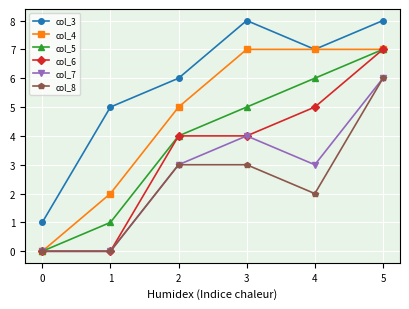

Does the chart display data point markers on the line(s)?

Yes